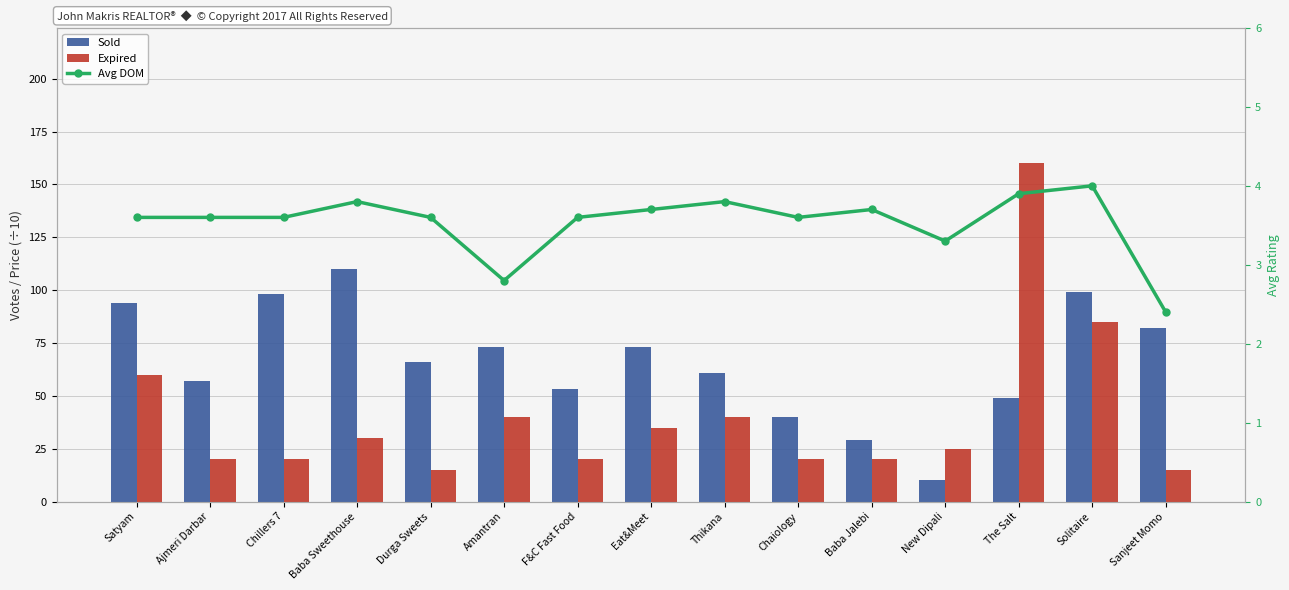

What is the sum of all Expired values?

605.0